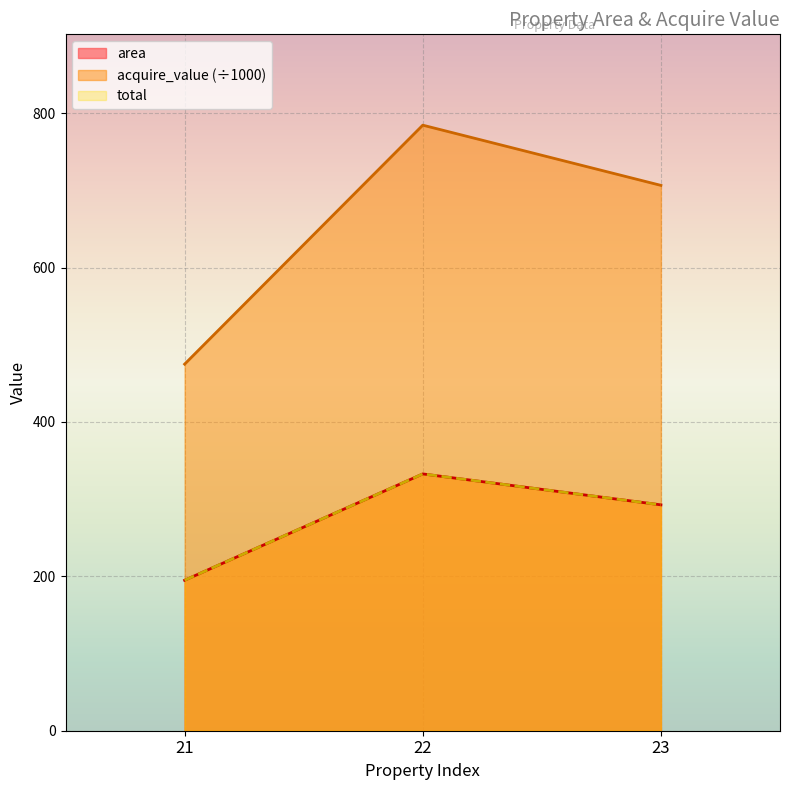

How many categories are shown in the chart?

3